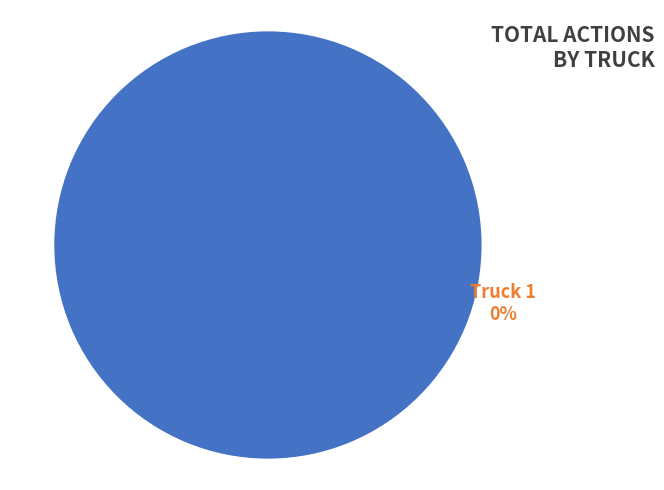

True or false: Truck 0 accounts for 92% of the total.

False